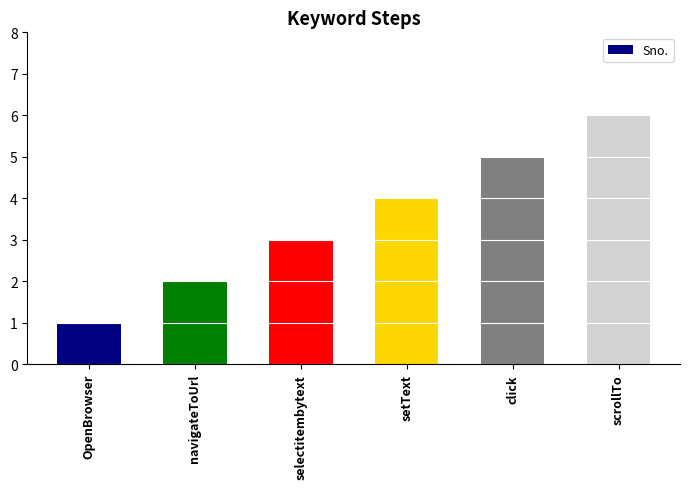

At which label is the value closest to 3?

selectitembytext